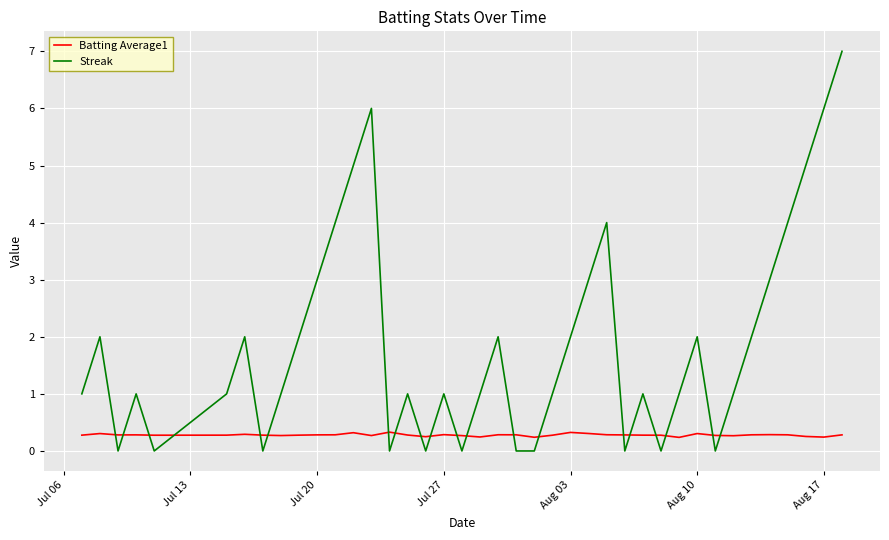

What is the average value of the Streak series?

1.9